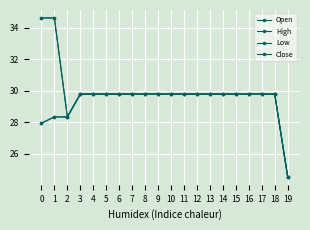

Does the chart have visible grid lines?

Yes